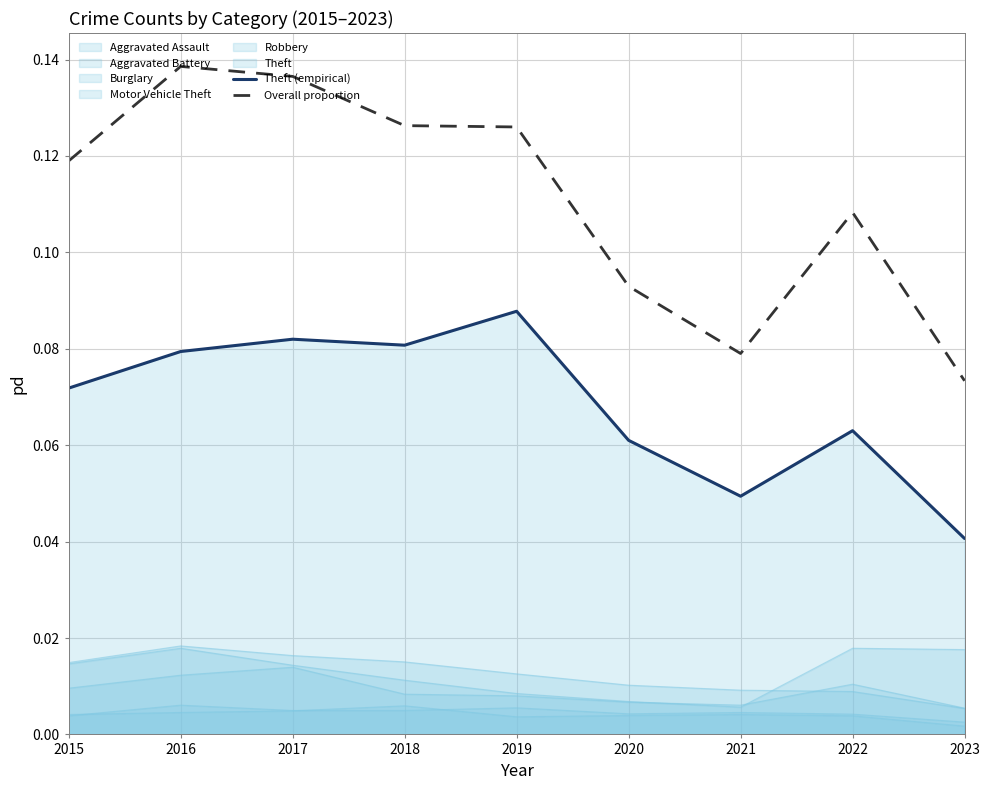

How many lines are shown in the chart?

2